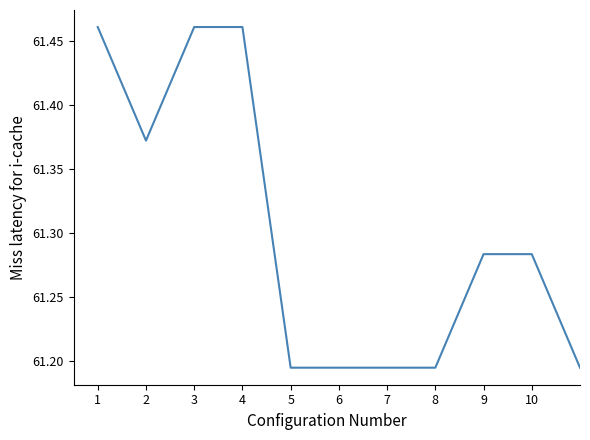

What is the difference between the maximum and minimum values?

0.3